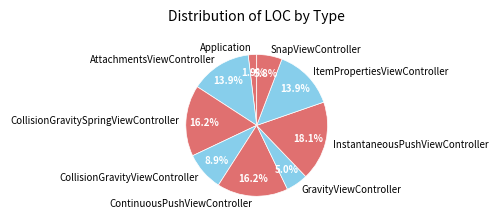

To the nearest percent, what is the difference between the GravityViewController and CollisionGravitySpringViewController slice percentages?

11%